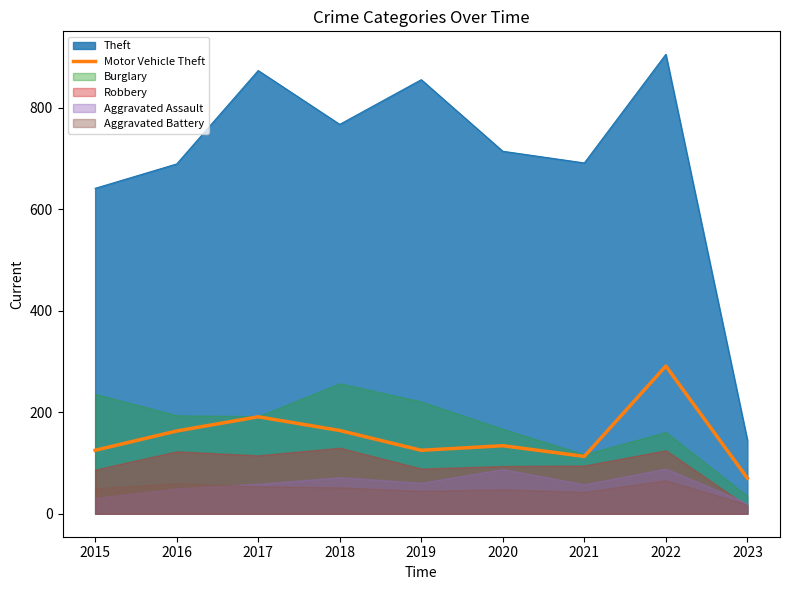

Which has a higher value, 2023 or 2020?

2020